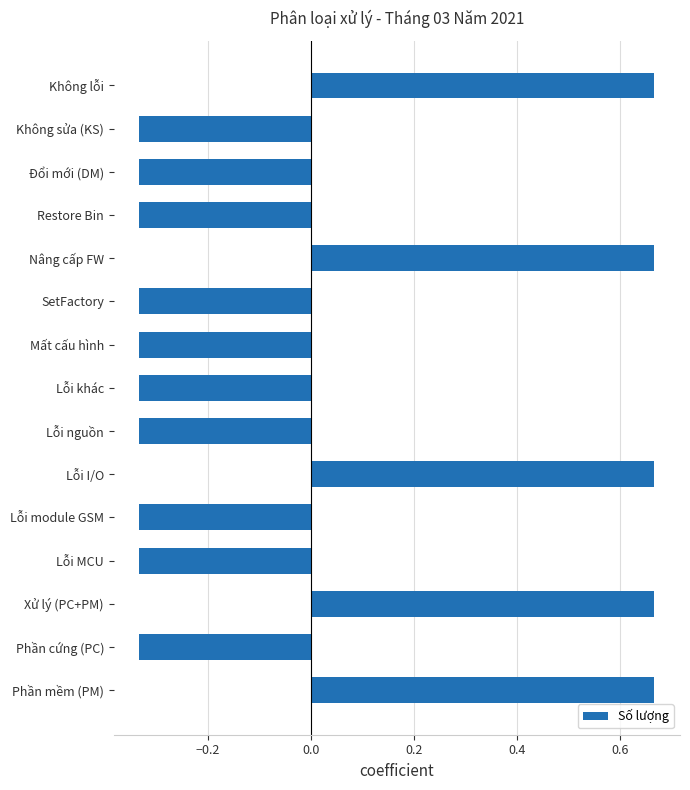

What is the difference between the maximum and minimum values?

1.0